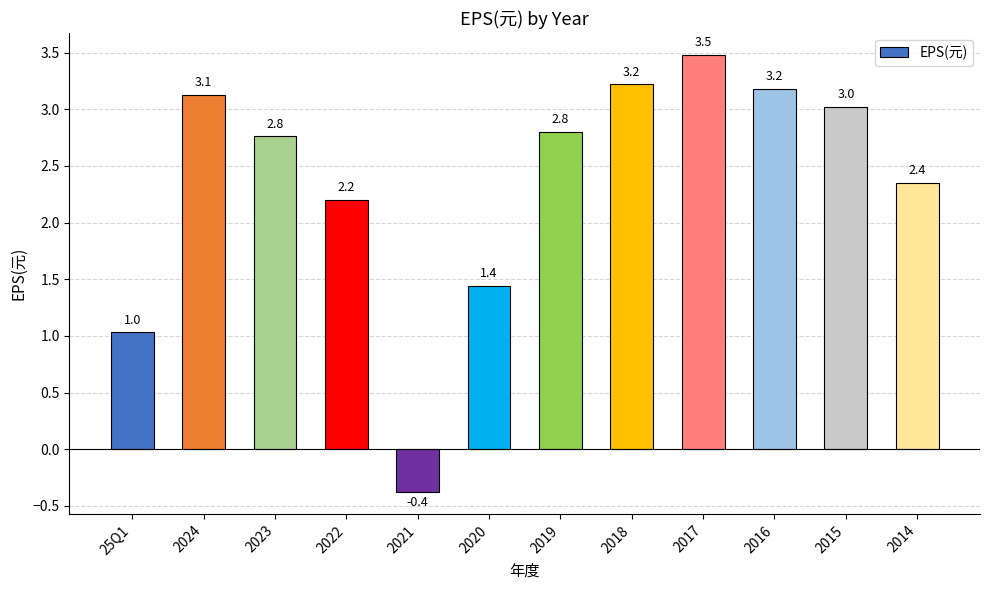

What is the average value?

2.4